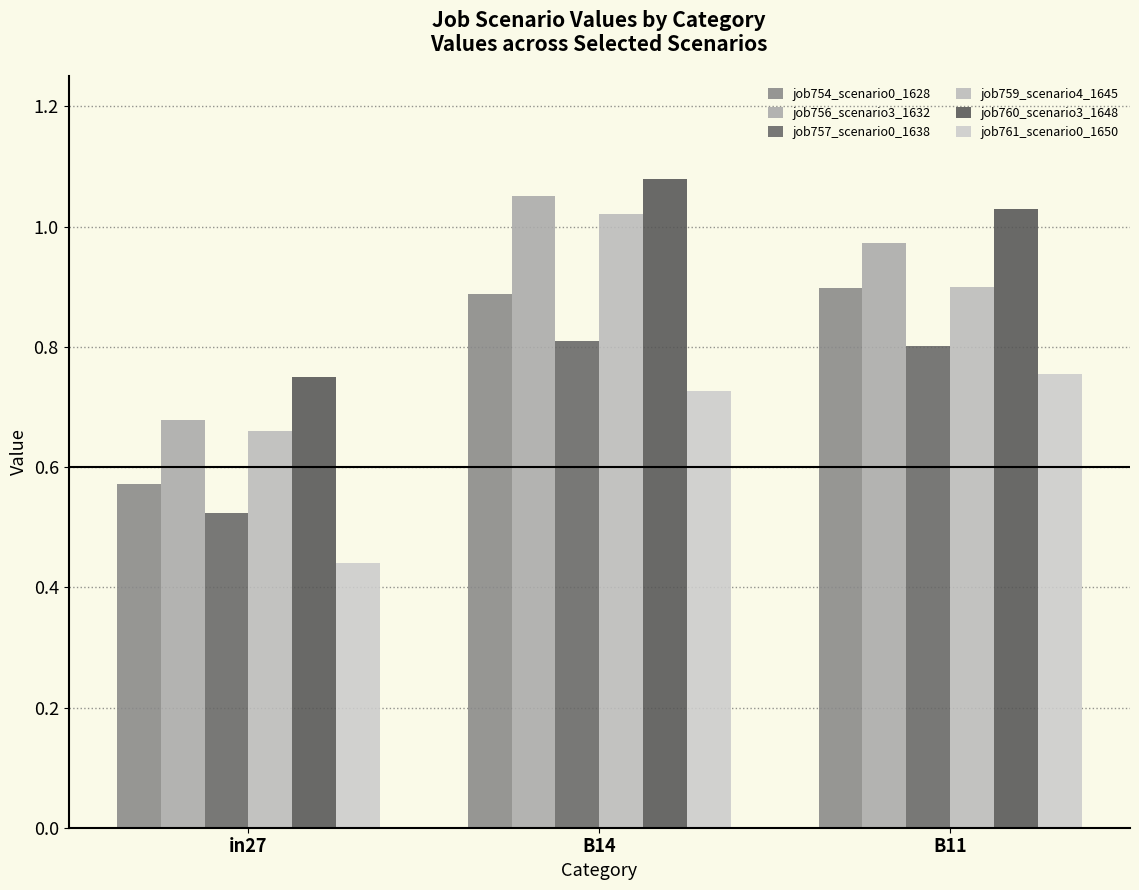

Reading left to right, list all the values displayed in this chart.

job754_scenario0_1628: in27=0.6	B14=0.9	B11=0.9
job756_scenario3_1632: in27=0.7	B14=1.1	B11=1.0
job757_scenario0_1638: in27=0.5	B14=0.8	B11=0.8
job759_scenario4_1645: in27=0.7	B14=1.0	B11=0.9
job760_scenario3_1648: in27=0.8	B14=1.1	B11=1.0
job761_scenario0_1650: in27=0.4	B14=0.7	B11=0.8